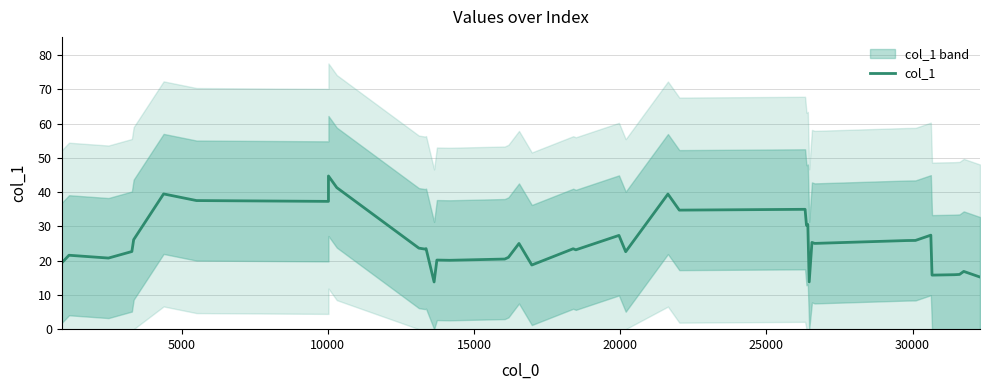

What is the difference between the maximum and minimum values?

30.9